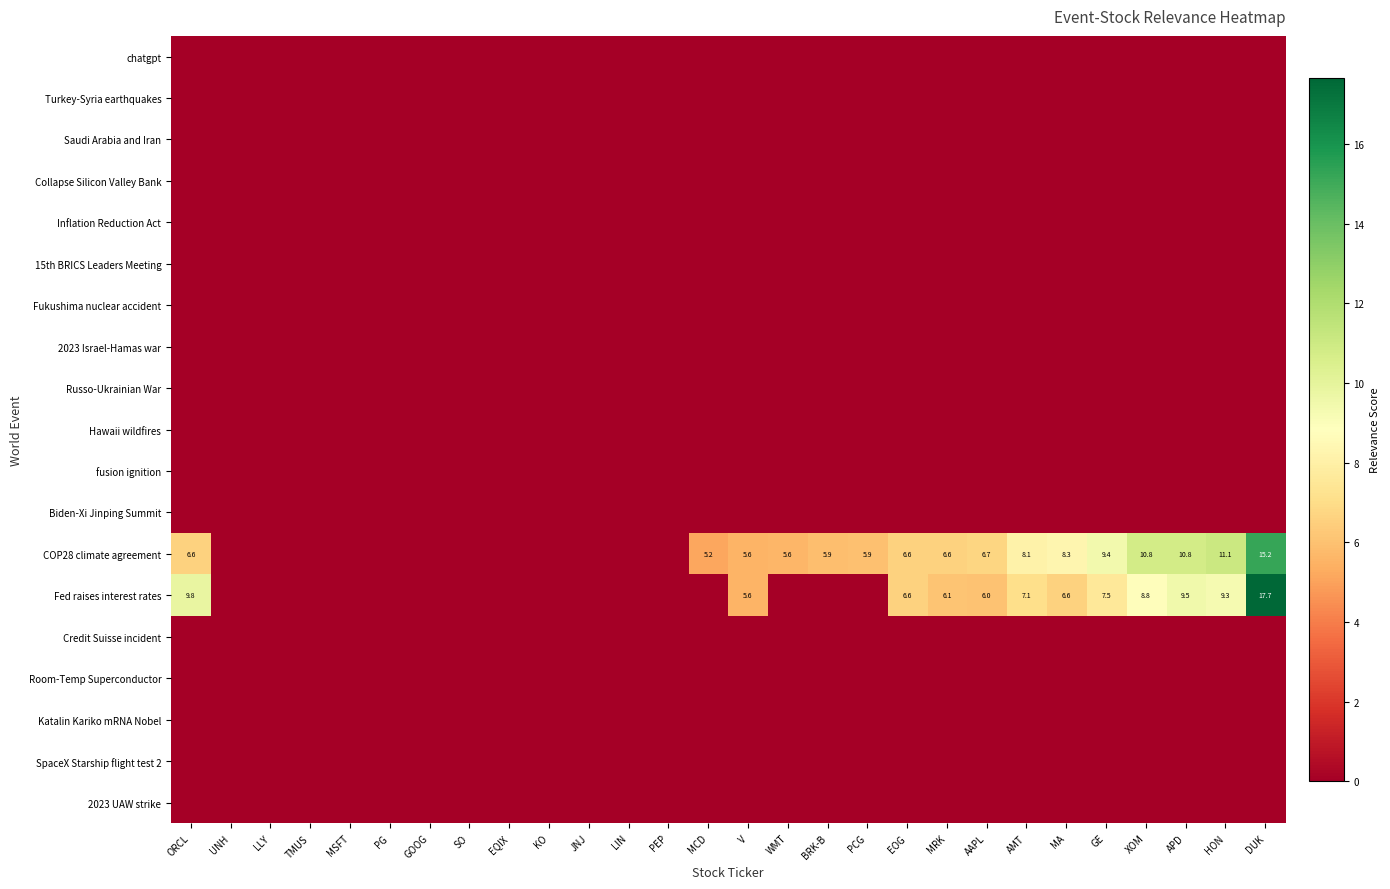

At which category does the chart reach its peak across all series?

DUK